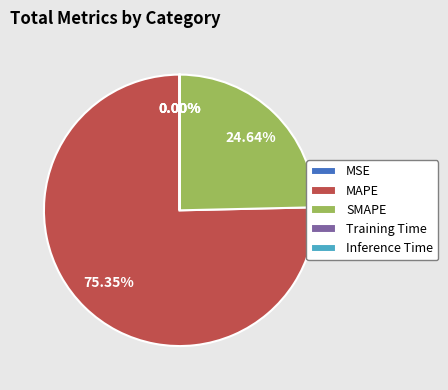

What is the largest slice in the pie chart?

MAPE